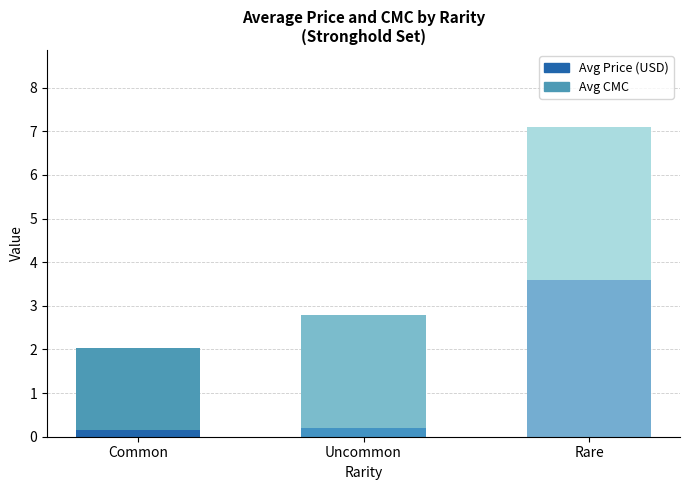

How many bars are there in total?

3